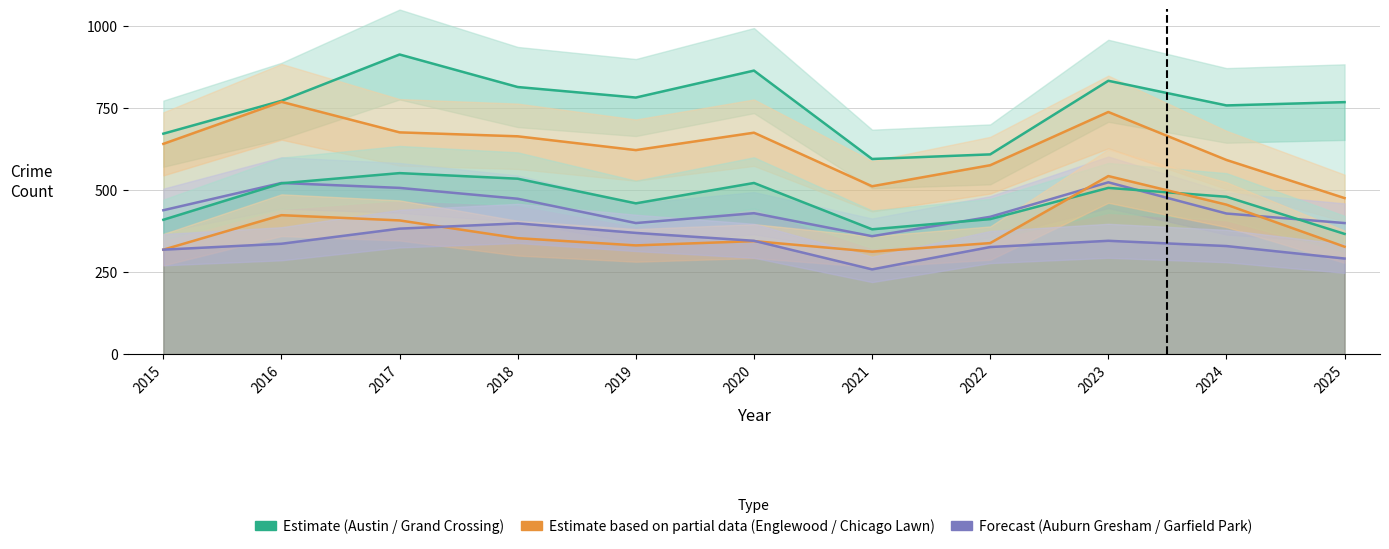

At 2024, list the series in order from smallest to largest.

Chicago Lawn, Auburn Gresham, Grand Crossing, Garfield Park, Englewood, Austin